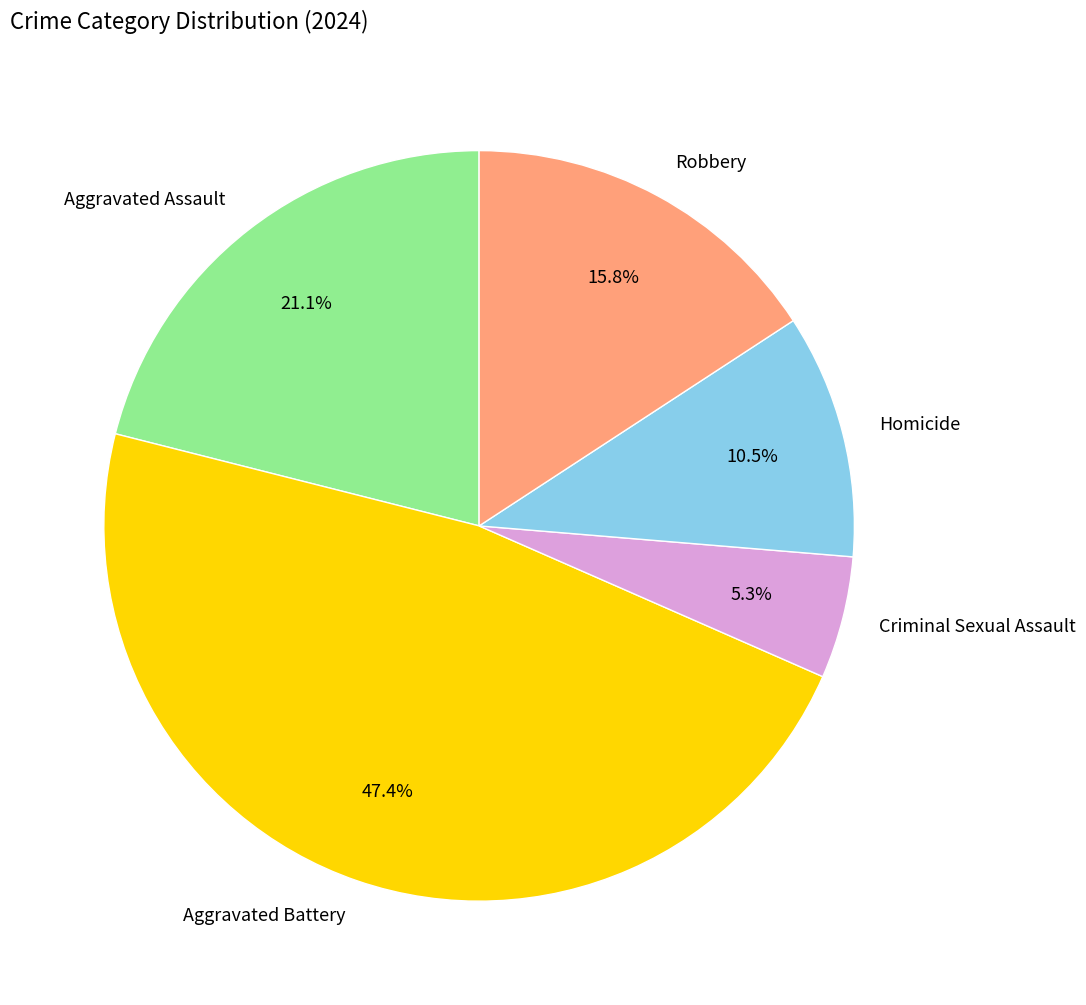

Is Homicide the majority of the pie?

No